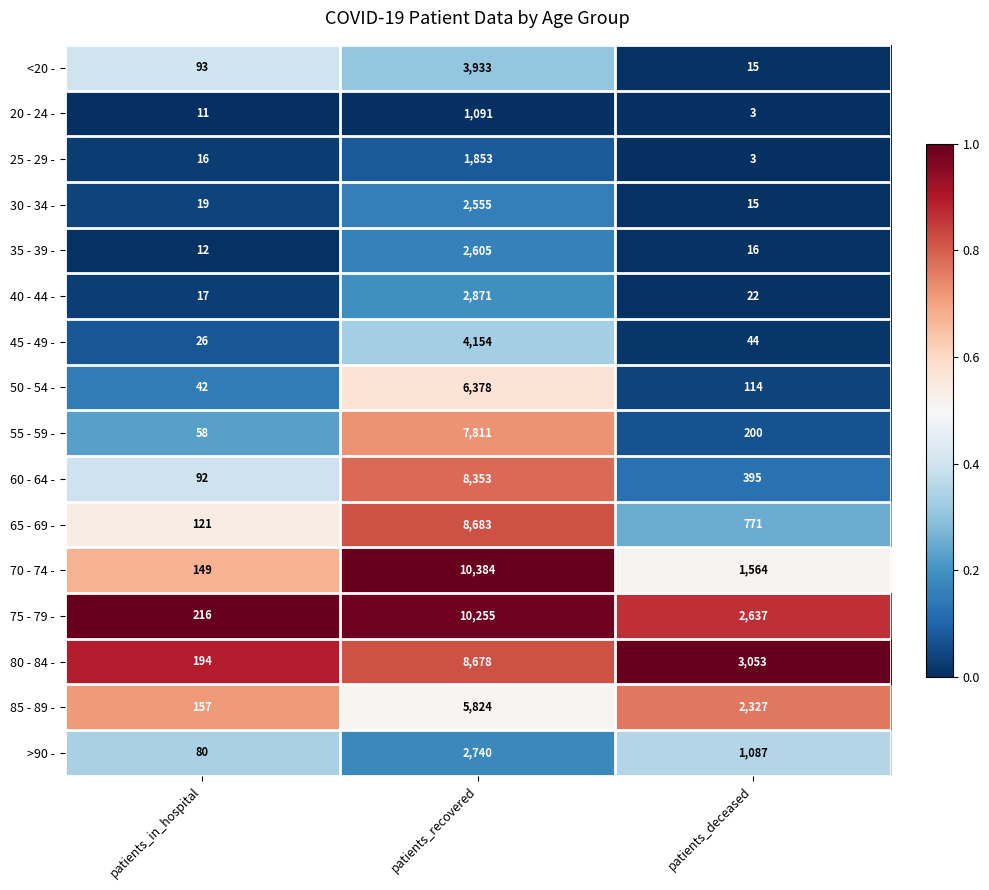

What is the total value across all series at patients_in_hospital?

1303